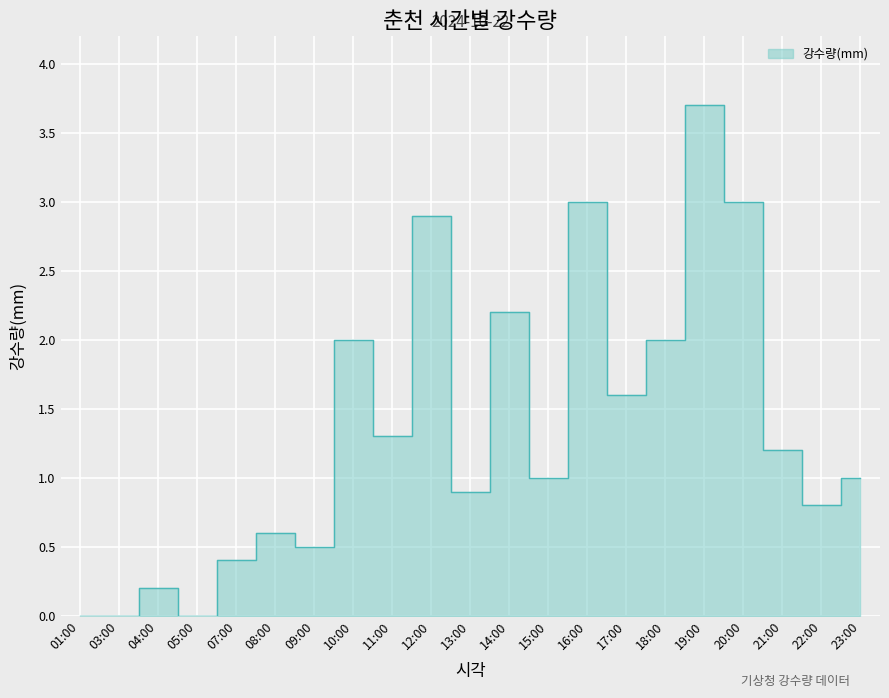

What is the average value?

1.3